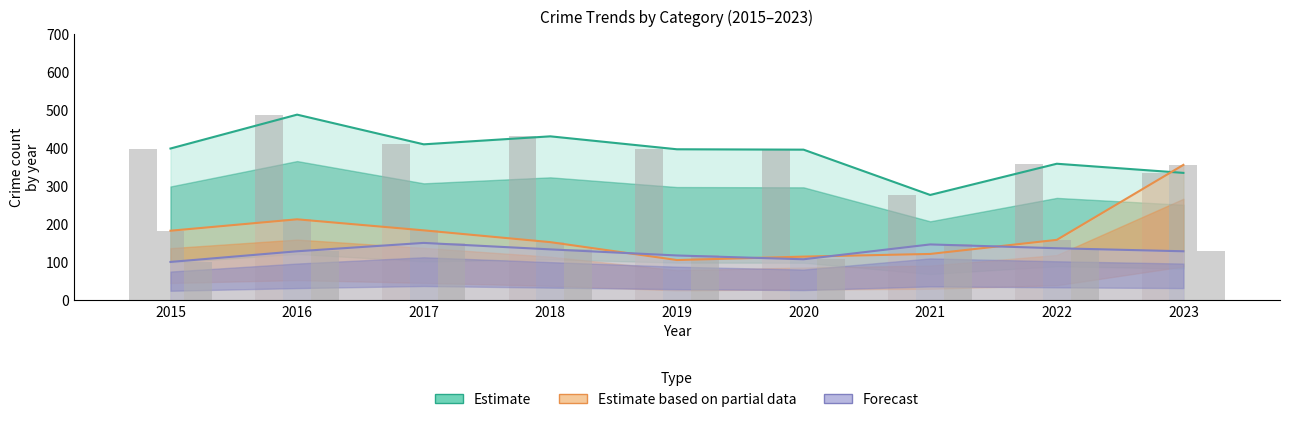

At which category is the sum across all series the highest?

2016